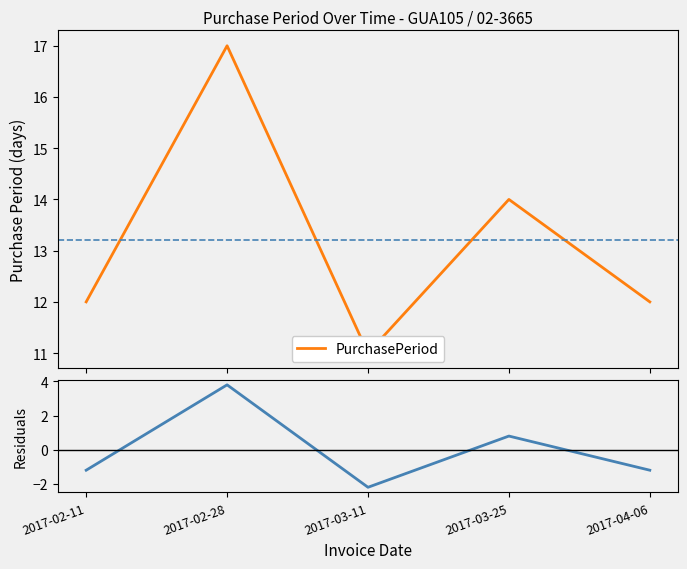

Rank the categories by value from lowest to highest.

2017-03-11, 2017-02-11, 2017-04-06, 2017-03-25, 2017-02-28